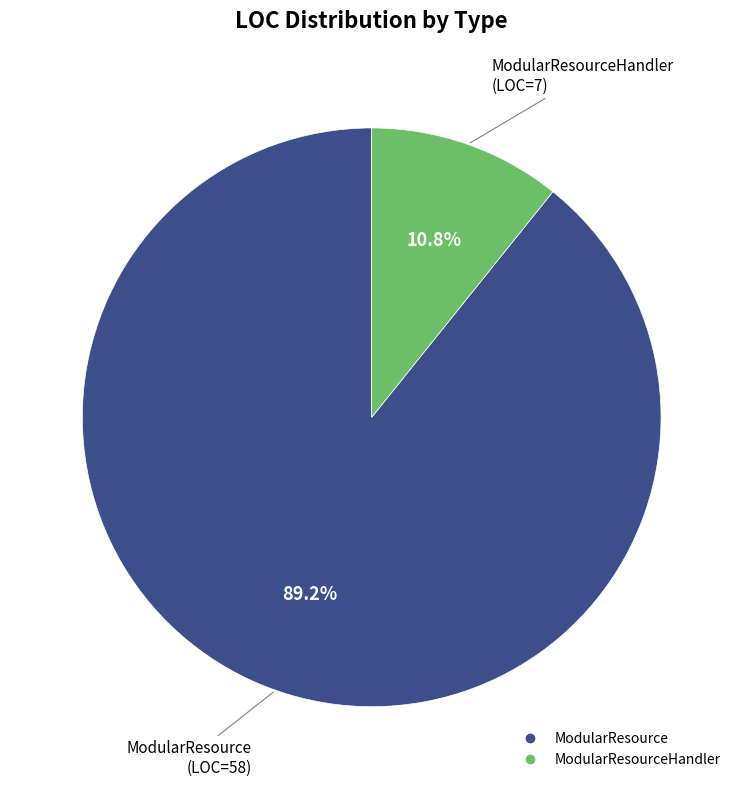

Is there any slice that represents more than half of the pie?

Yes